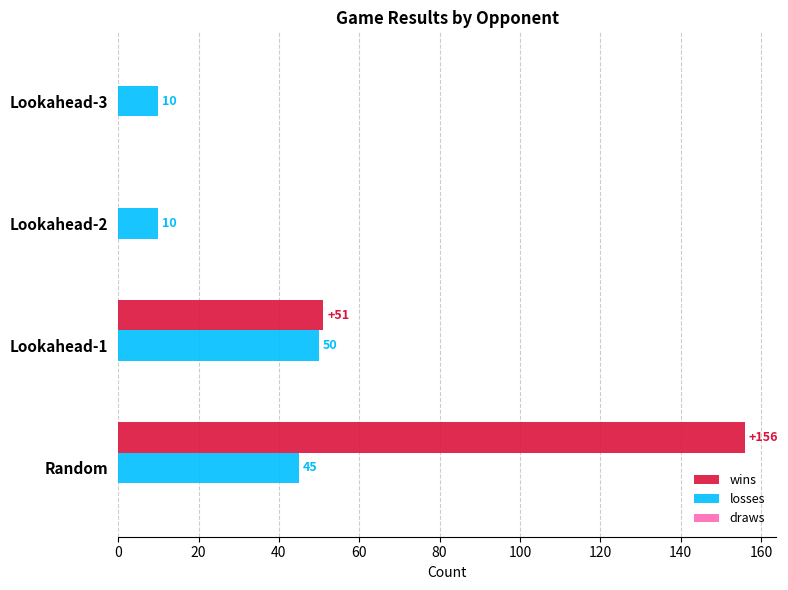

The wins series shows 63 at Lookahead-2. True or false?

False